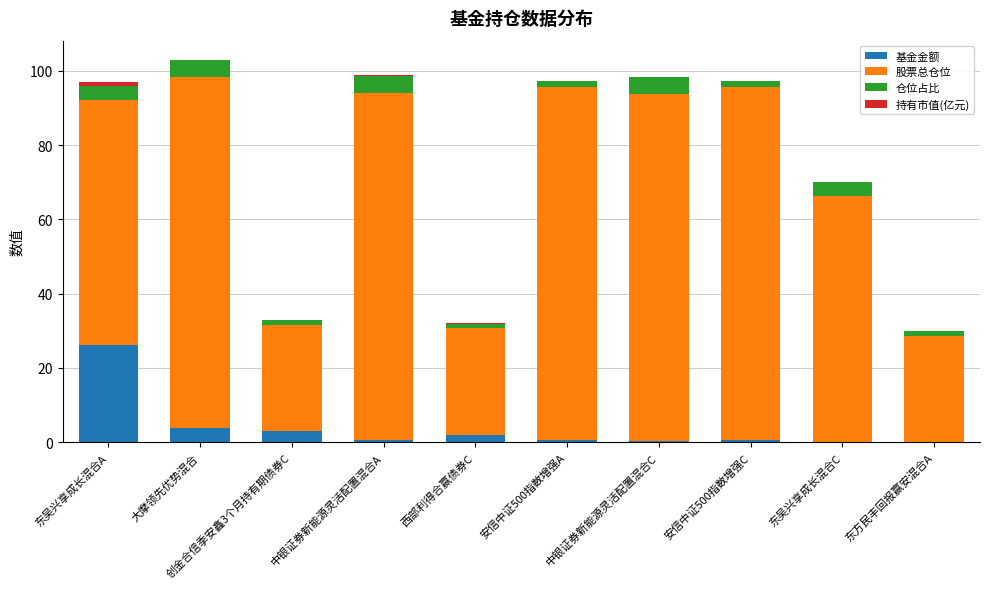

The 基金金额 series shows 0.7 at 安信中证500指数增强A. True or false?

True